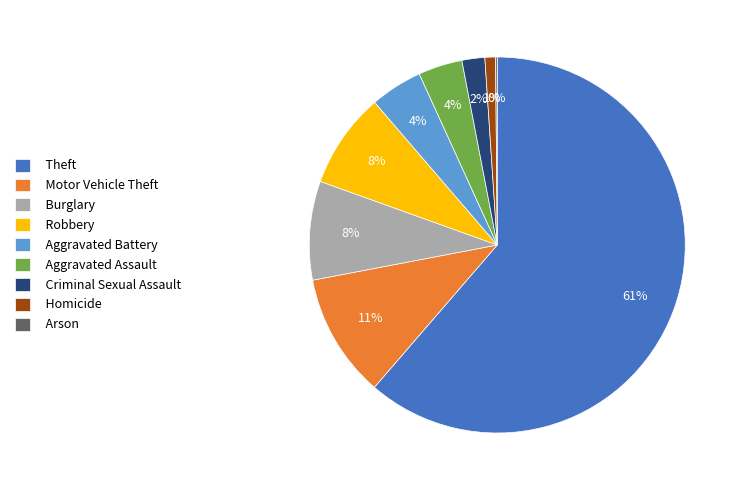

Combined, do Aggravated Assault and Criminal Sexual Assault account for over 50%?

No